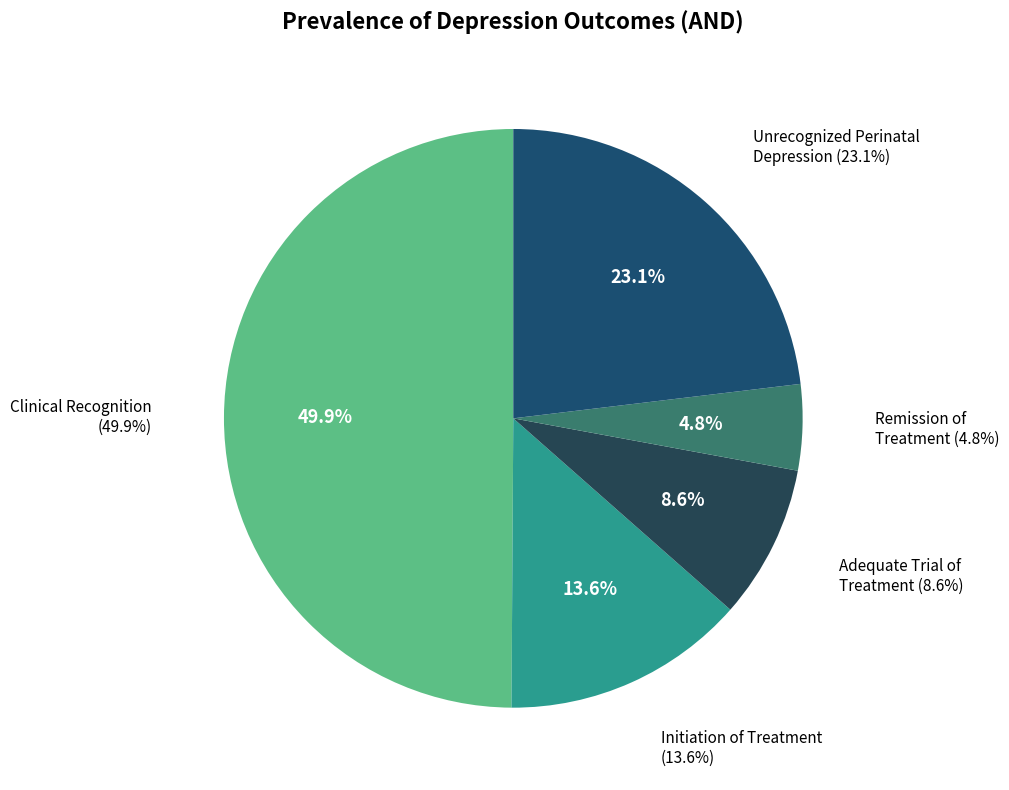

Is there any slice that represents more than half of the pie?

No